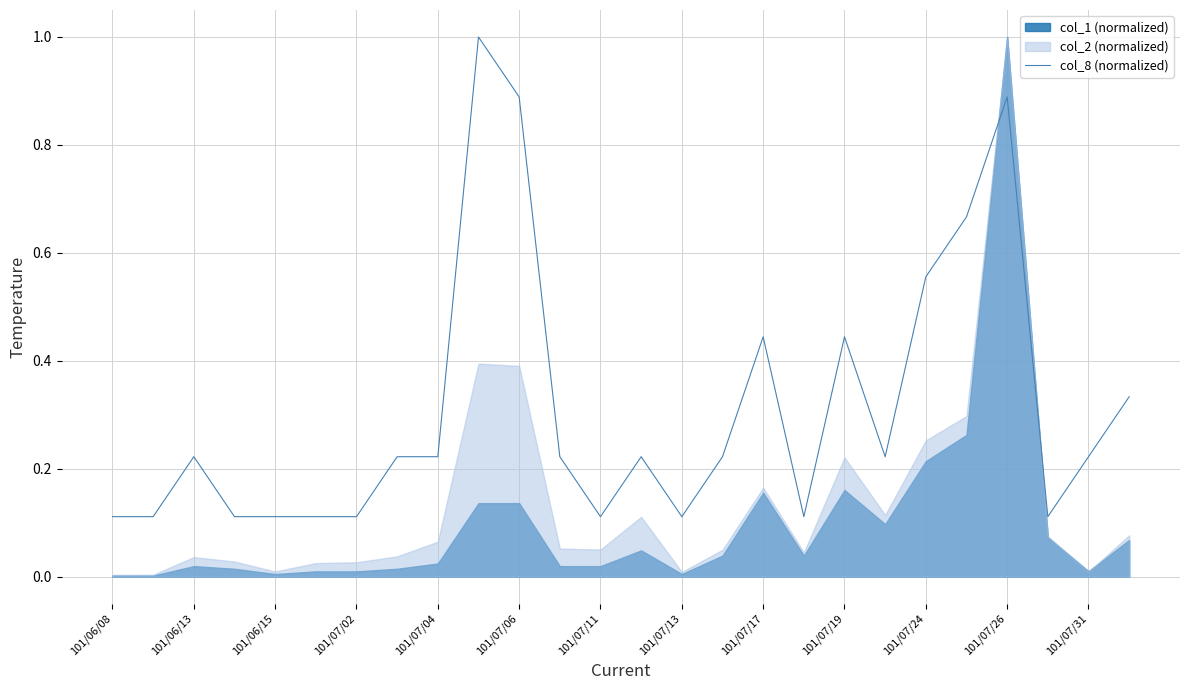

What is the highest value of the col_8 (normalized) series?

1.0